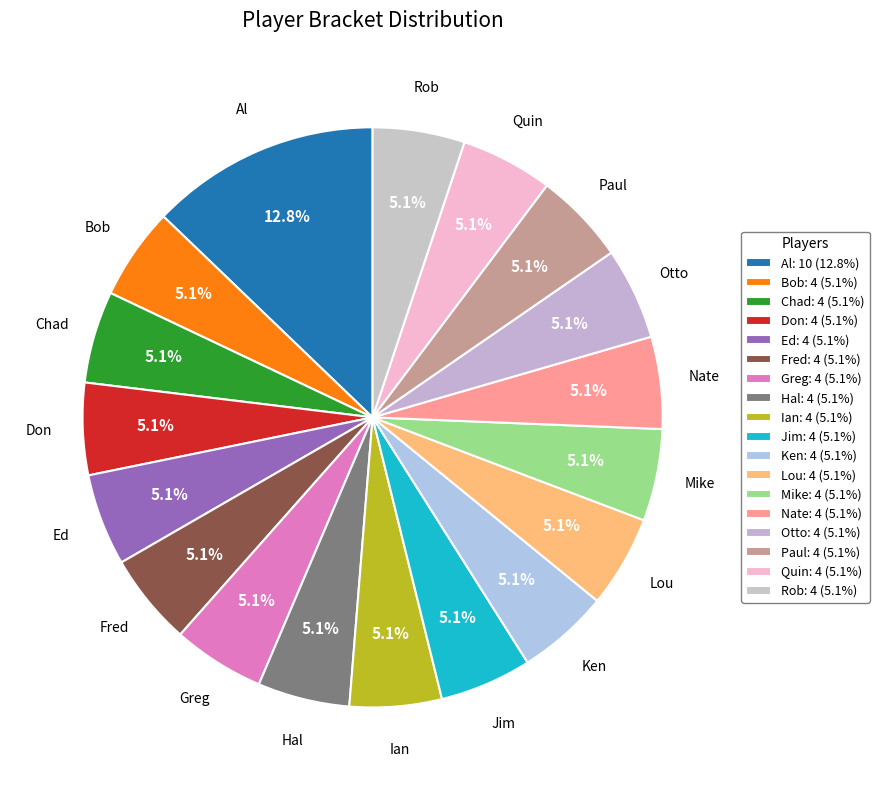

True or false: Rob accounts for 5% of the total.

True